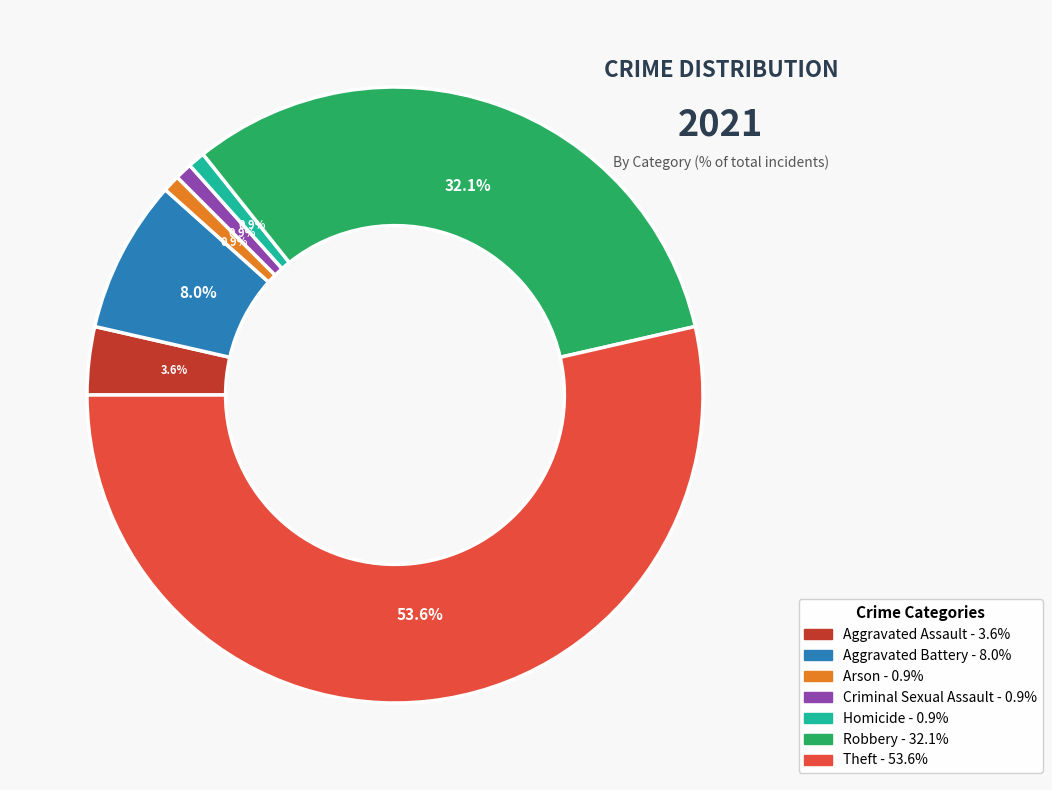

How much of the chart is everything except Aggravated Battery?

92.0%